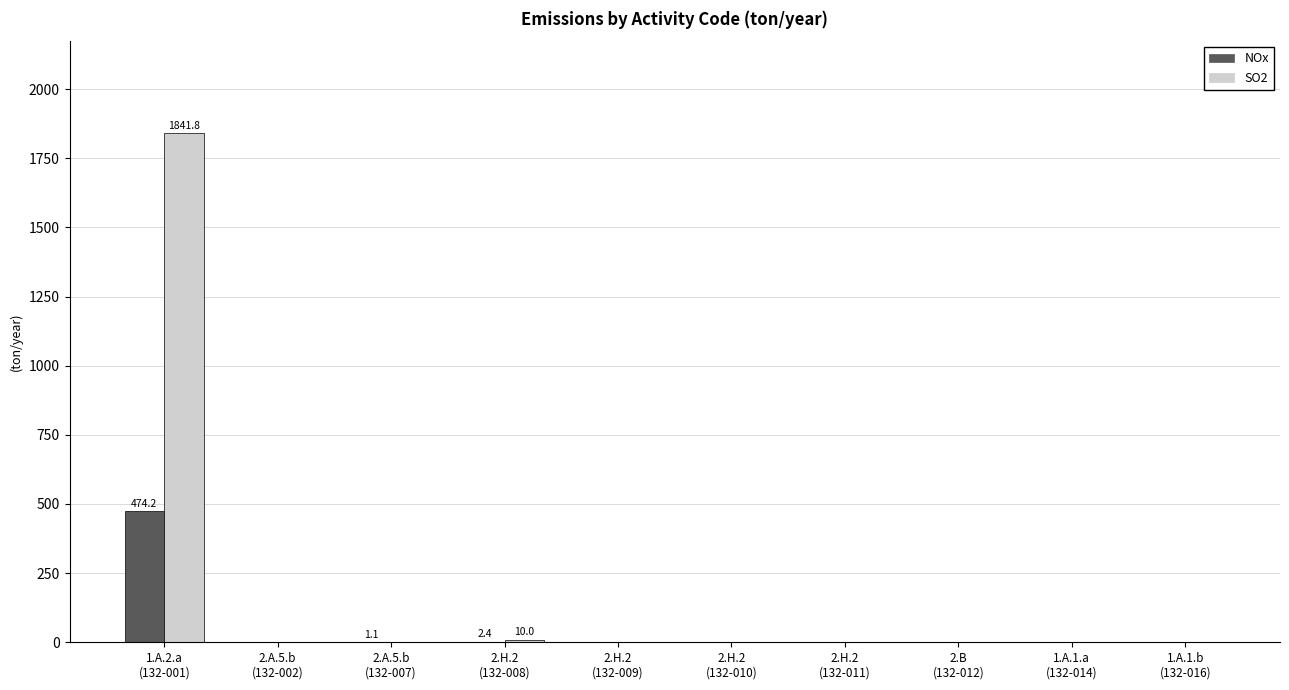

What is the total value across all series at 2.H.2
(132-009)?

0.3